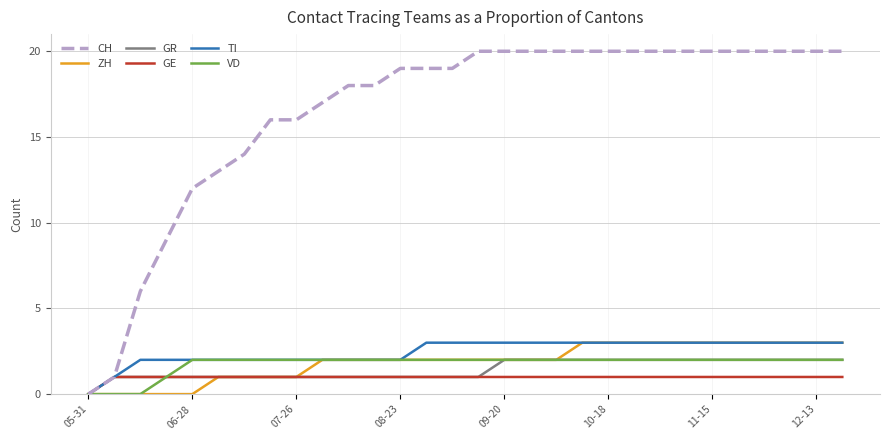

Which series has the largest total across all categories?

CH